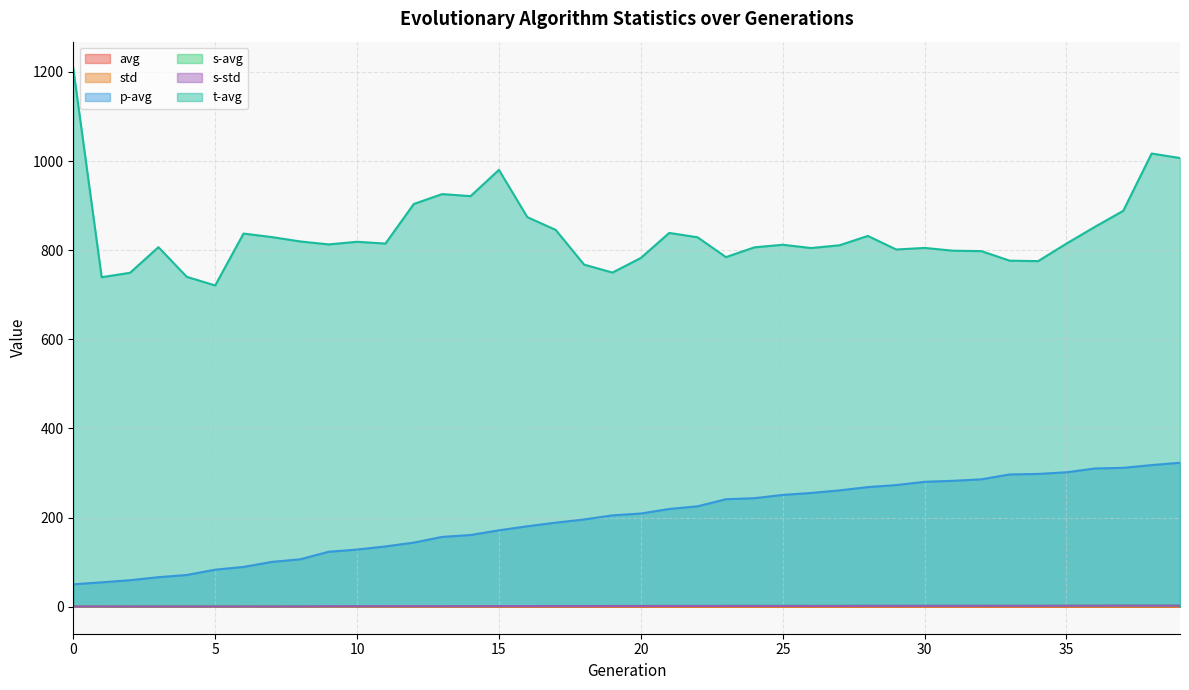

At which label is t-avg closest to 964?

15